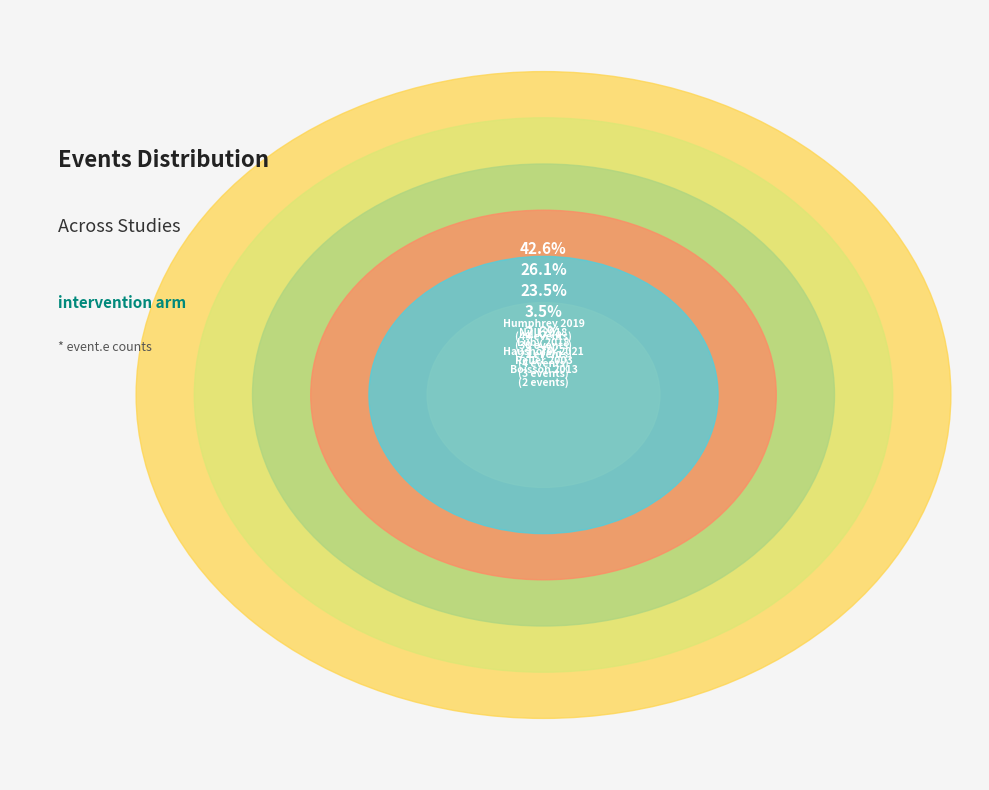

To the nearest percent, what is the average slice percentage?

17%